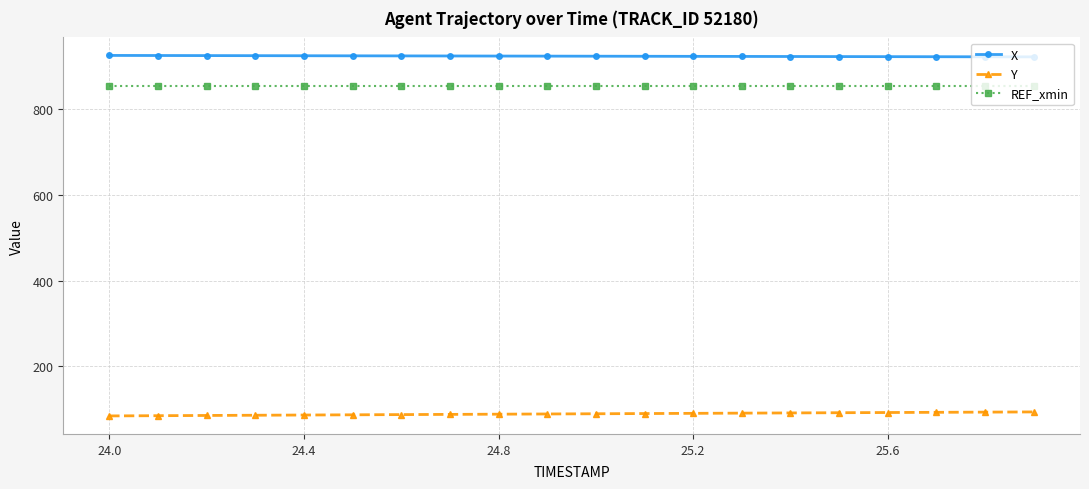

What is the sum of all X values?

18489.2